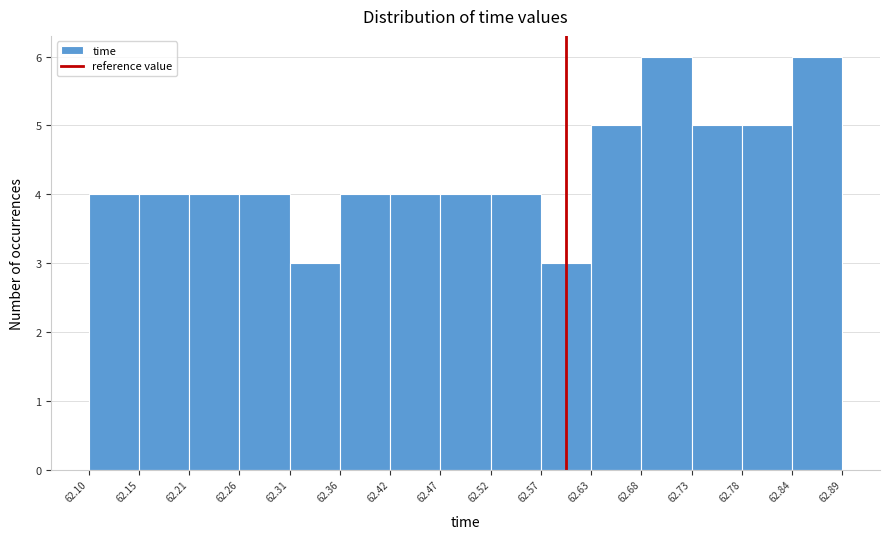

How tall is the bar that spans 62.52 to 62.57 on the x-axis? The values are not printed on the chart, so give them approximately, as read against the axis.

4